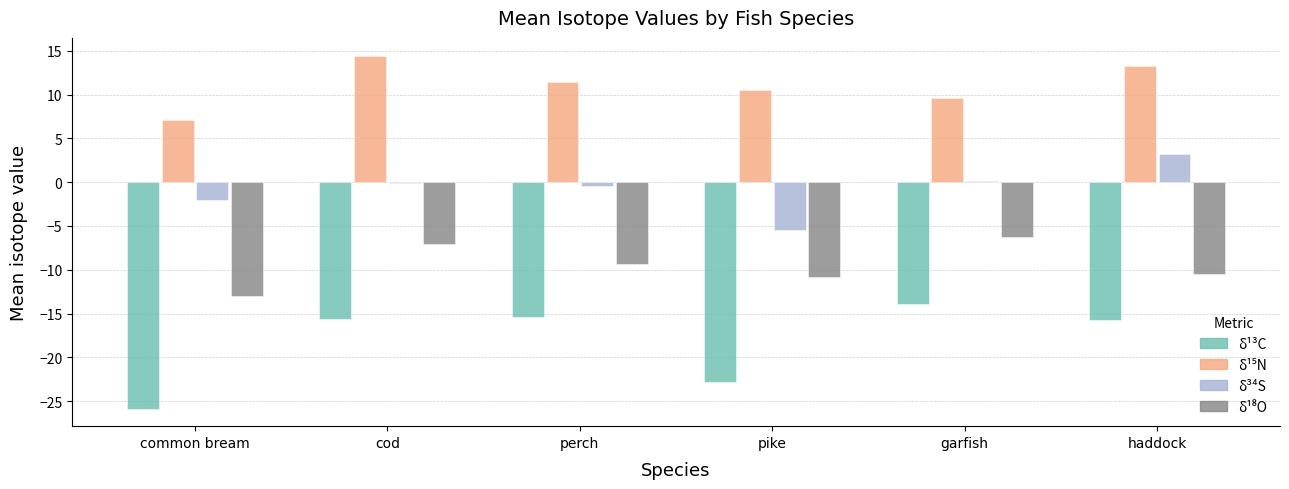

Read the δ³⁴S value at common bream.

-2.1